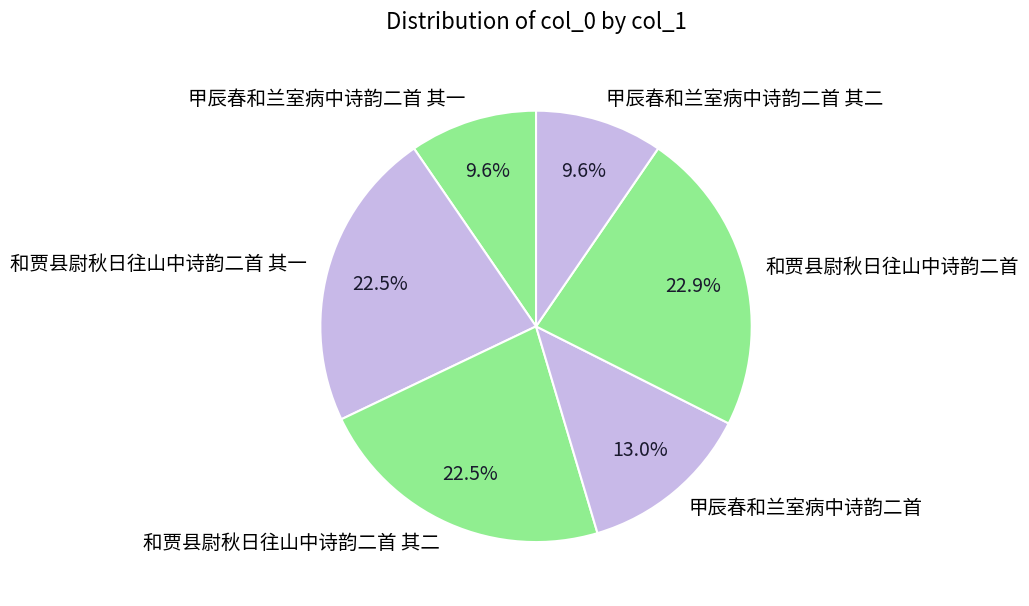

What percentage is the 甲辰春和兰室病中诗韵二首 其一 slice, to the nearest percent?

10%